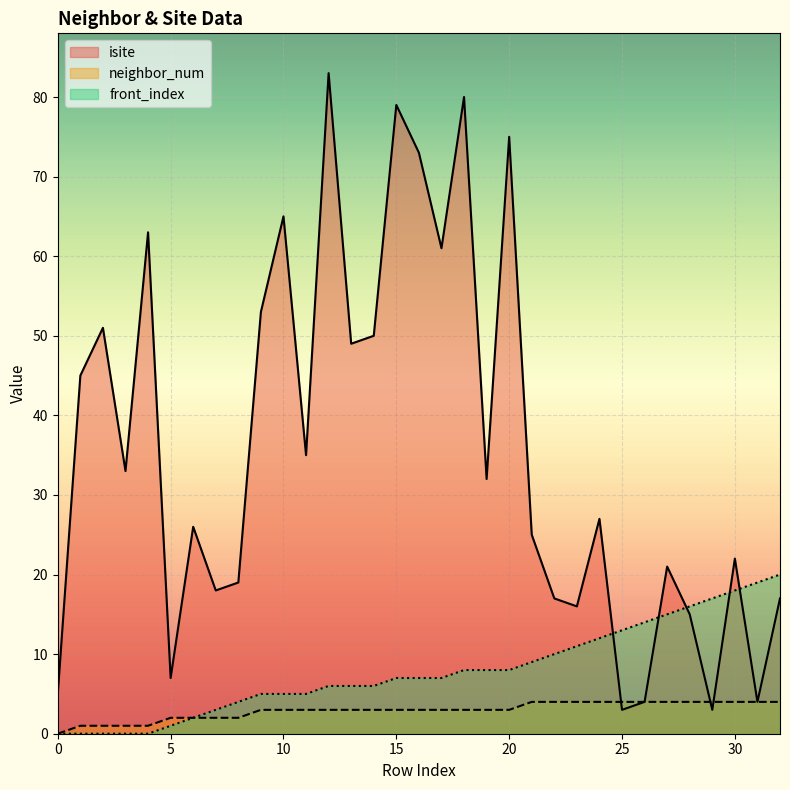

At which category is the sum across all series the highest?

12